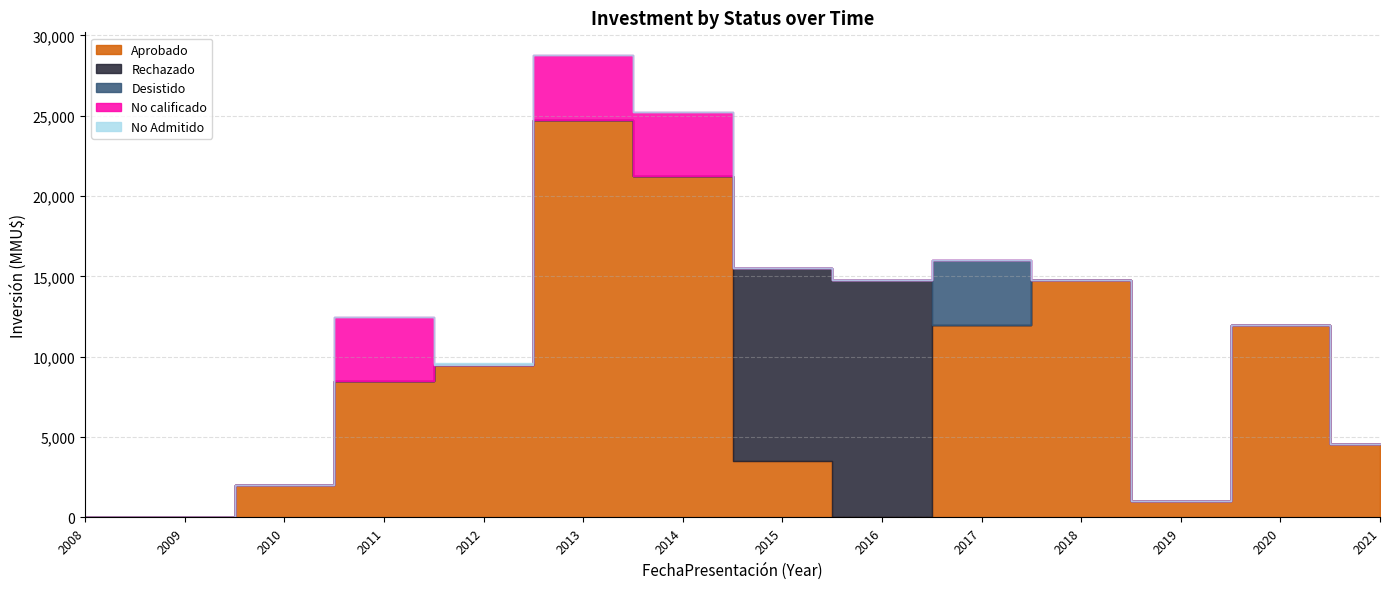

Between 2014 and 2016, which is larger?

2014